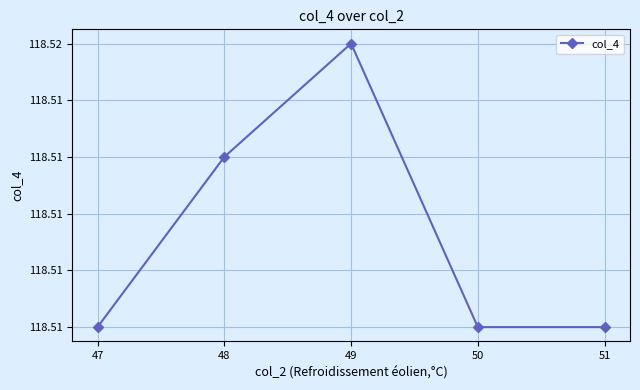

Rank the categories by value from lowest to highest.

47, 50, 51, 48, 49